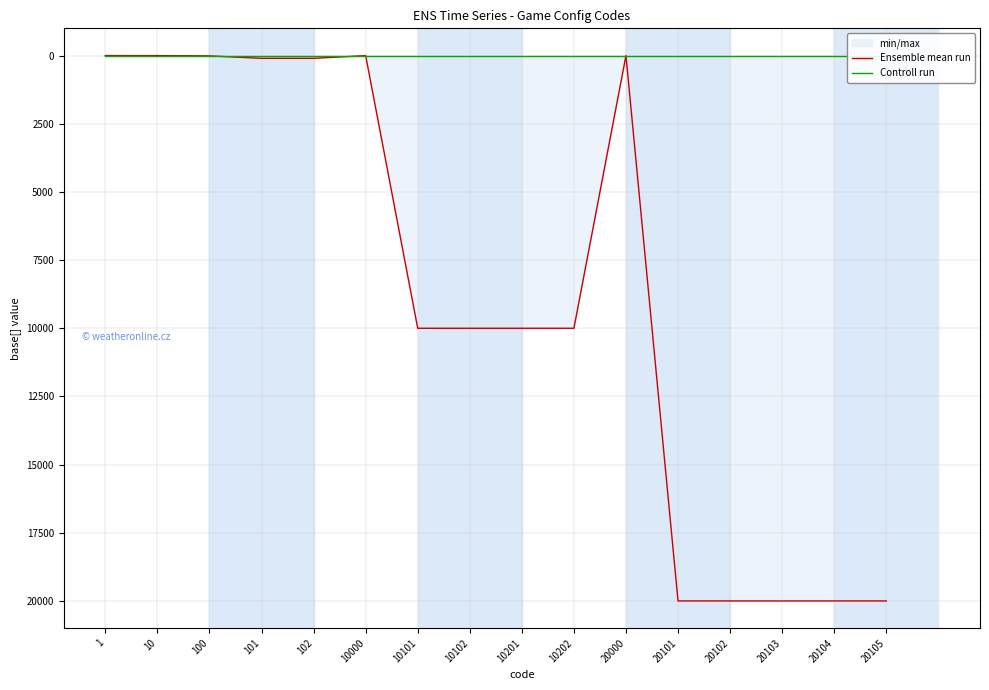

True or false: Controll run has a value of 0 at 20000.

True